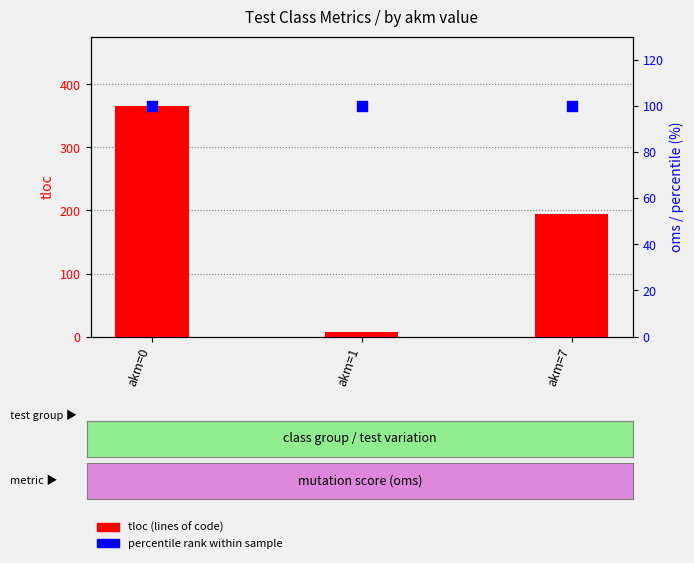

Which series contains the highest Y value?

tloc (lines of code)